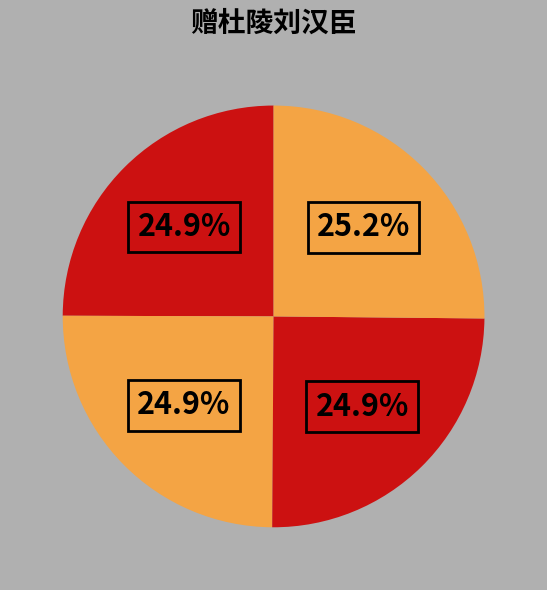

Count the number of slices in the pie.

4